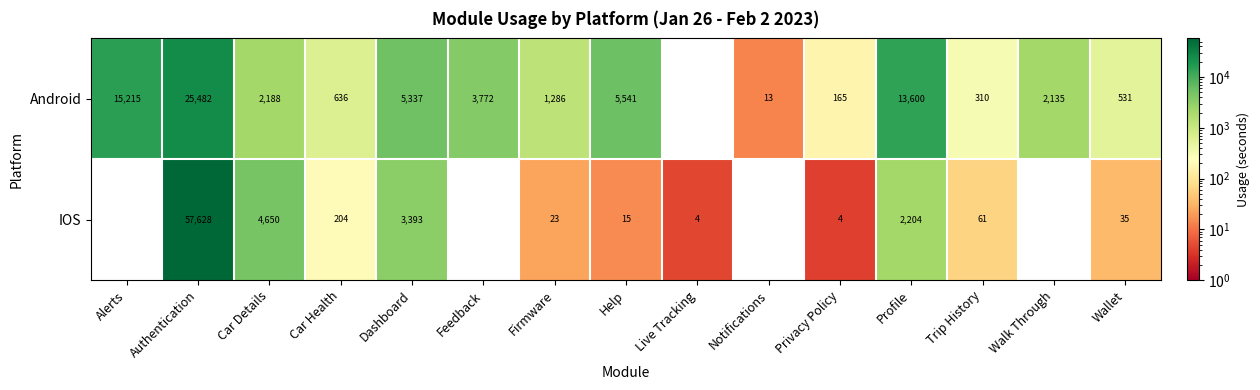

What is the difference between the Android values at Wallet and Dashboard?

4806